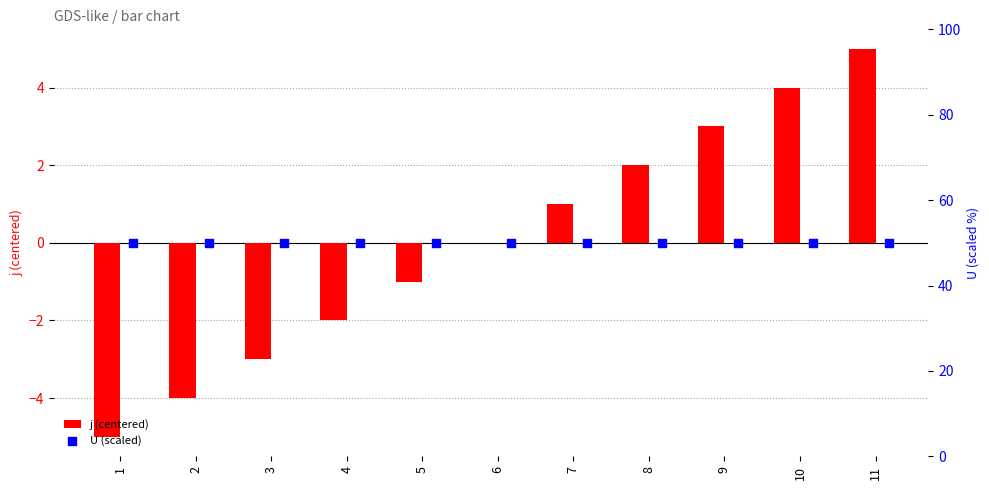

Which series has the largest total across all categories?

U (scaled)